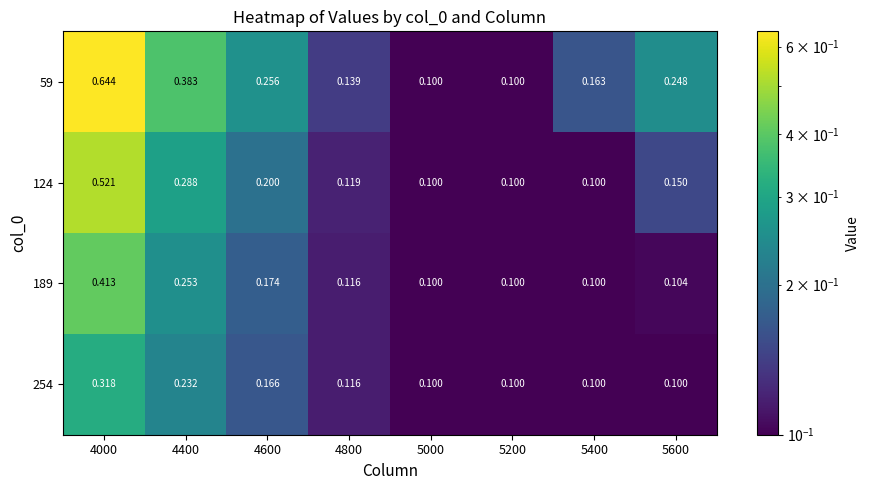

Rank the series by their average value, from highest to lowest.

59, 124, 189, 254